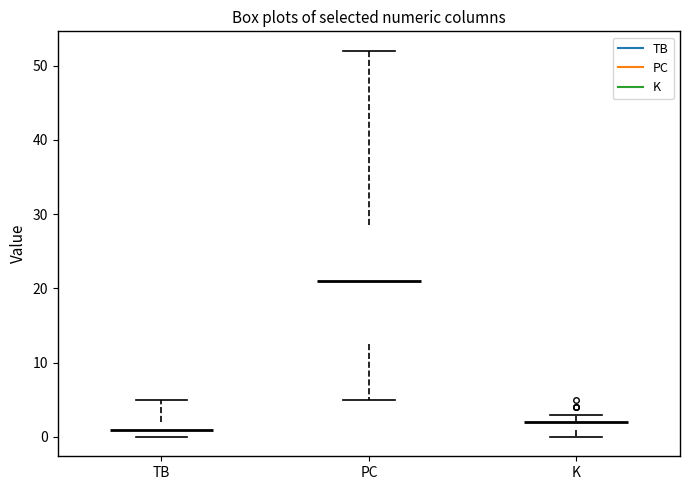

Which box is the tallest, from its lower edge to its upper edge?

PC